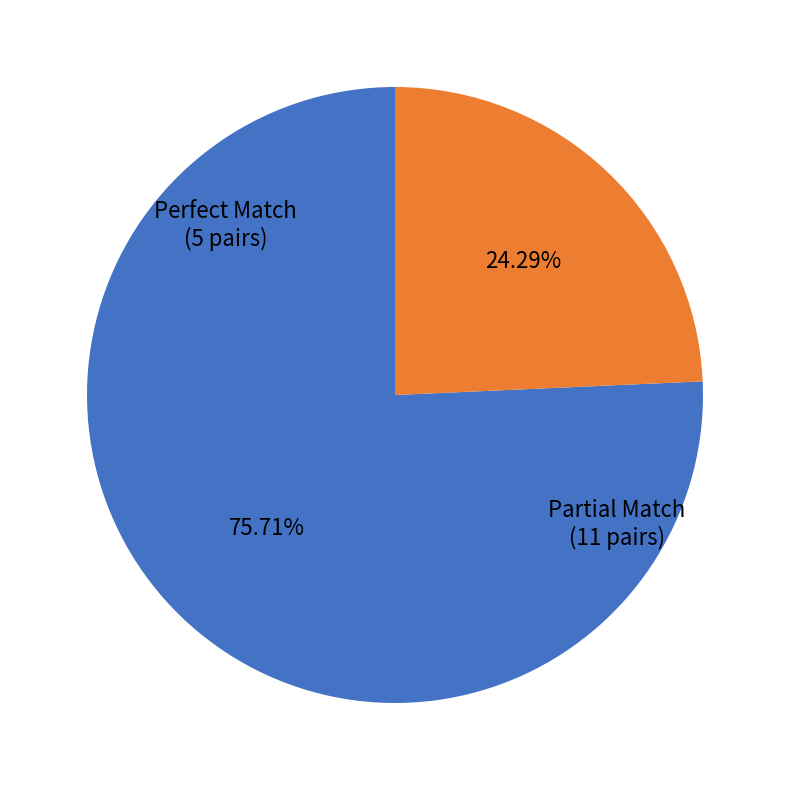

Is the sum of Partial Match and Perfect Match greater than half?

Yes